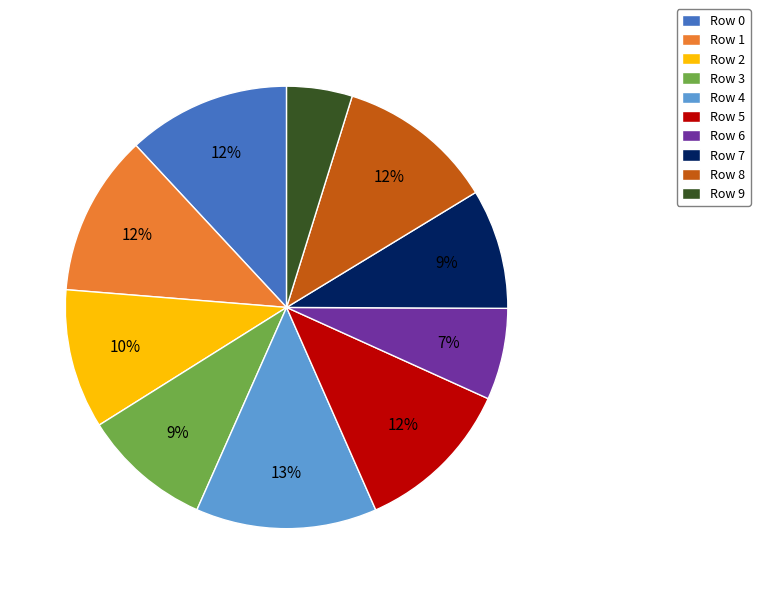

Combined, do Row 3 and Row 8 account for over 50%?

No